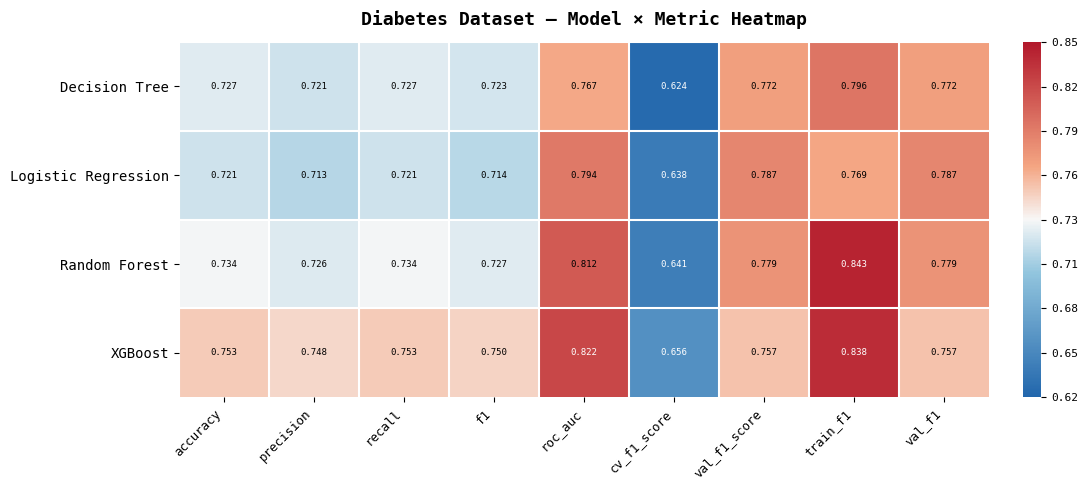

Is the value of XGBoost at recall greater than the value of Logistic Regression at roc_auc?

No